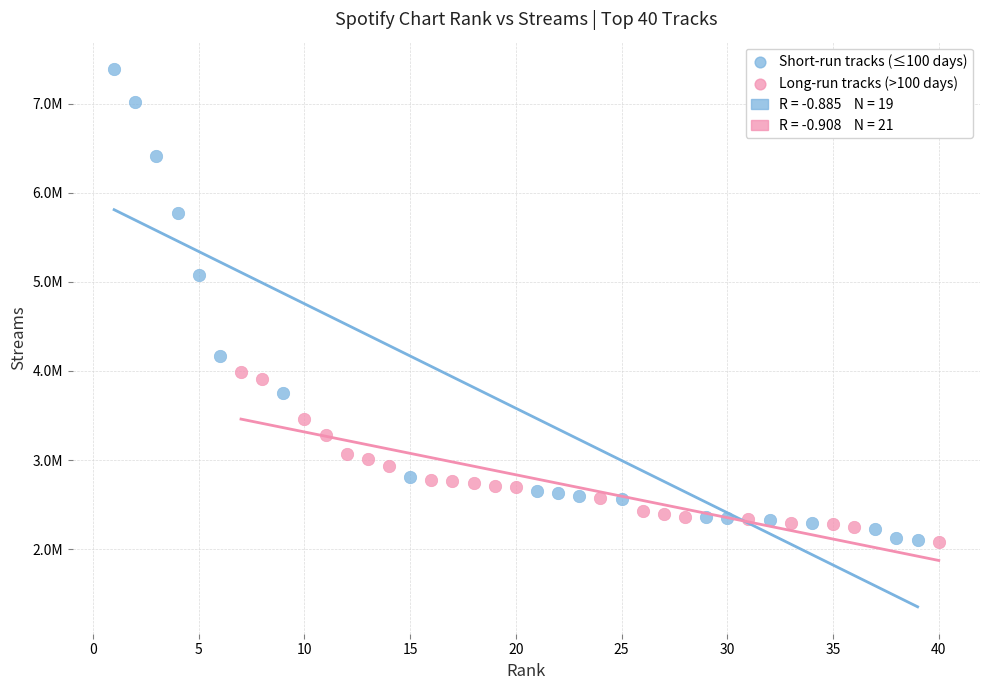

Which series has the largest Y range (max minus min)?

Short-run tracks (≤100 days)